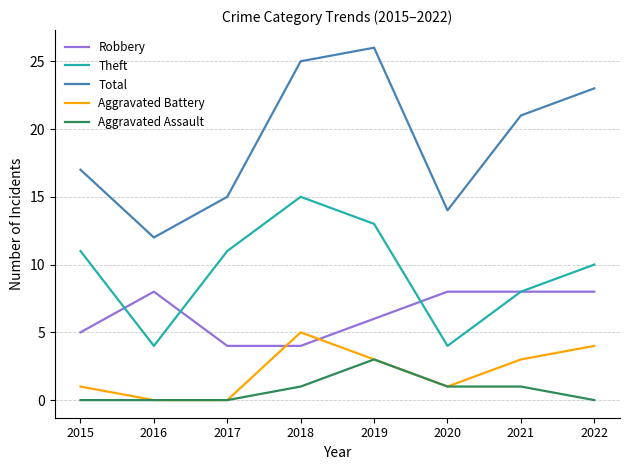

Is it true that Theft equals 1 at 2016?

False